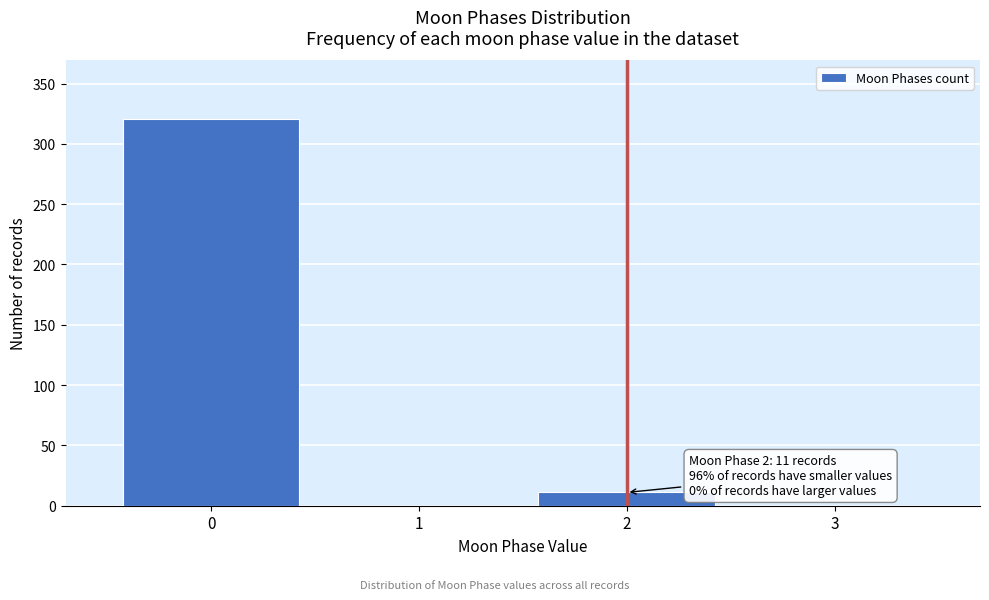

Over which range of the x-axis is the bar tallest?

-0.5 to 0.5